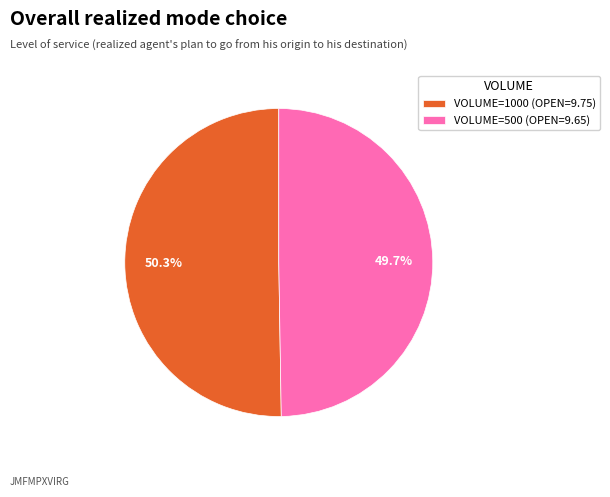

What is the ratio of the value at VOLUME=500 (OPEN=9.65) to the value at VOLUME=1000 (OPEN=9.75)?

1.0